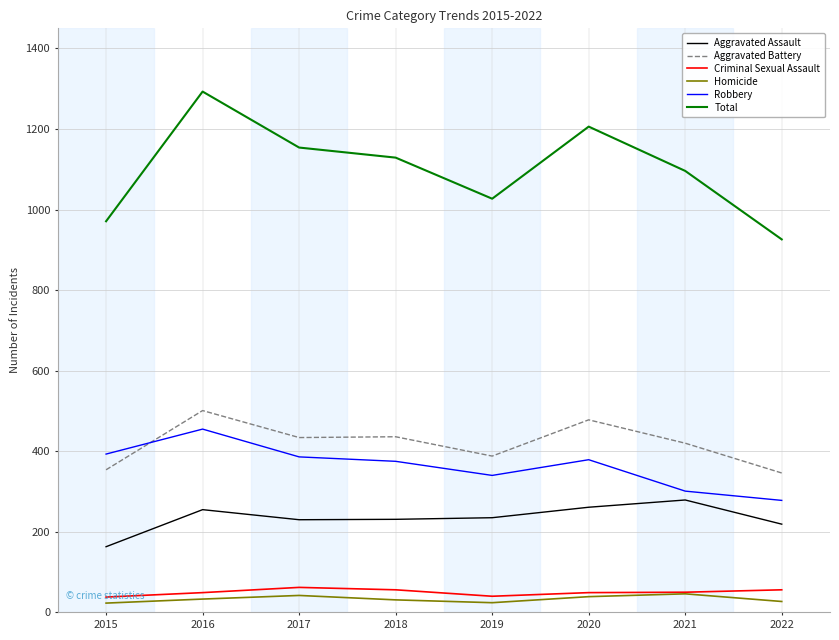

Which label corresponds to the largest value in the chart?

2016